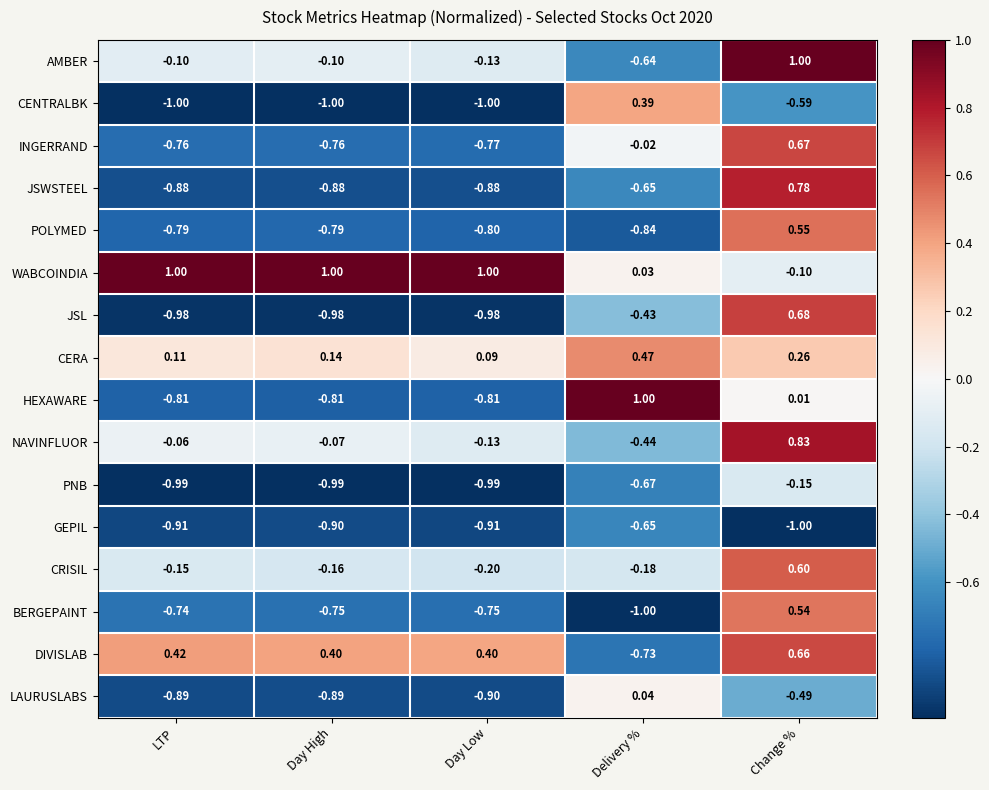

What is the spread (max minus min) of values at LTP?

2.0